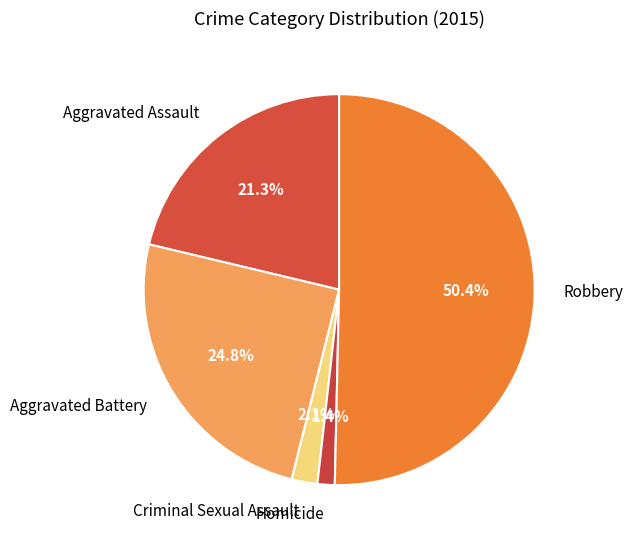

What percentage is the Homicide slice, to the nearest percent?

1%